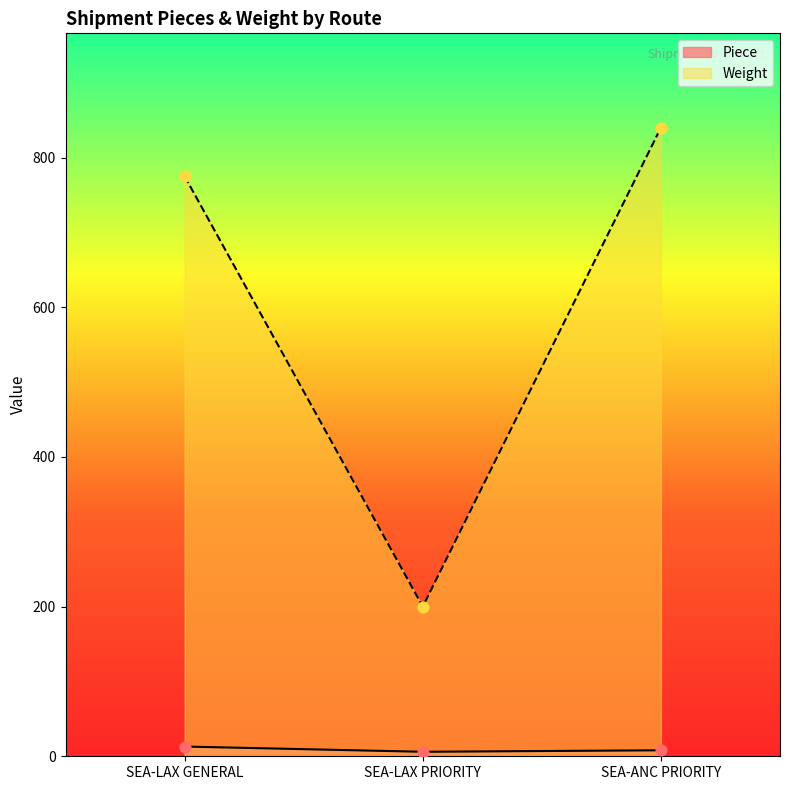

Which series contains the highest Y value?

Weight